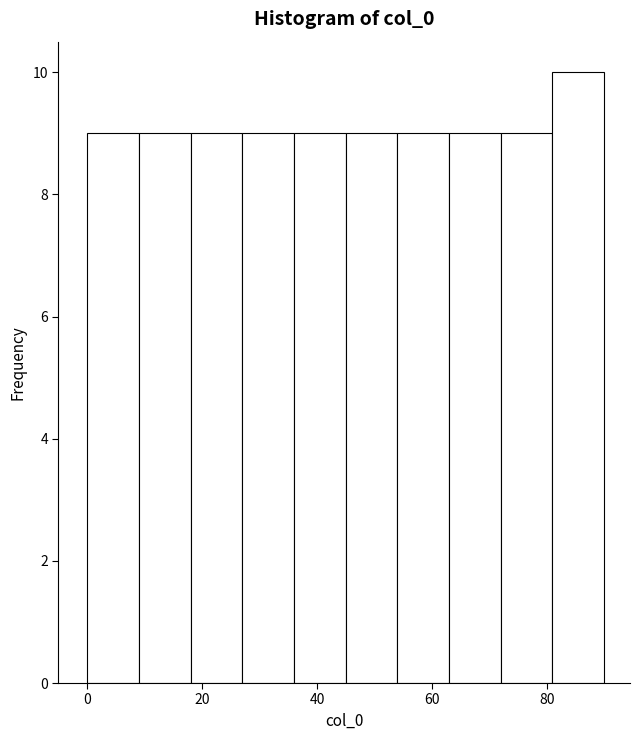

Reading left to right, list every bar in this chart as the range it spans on the x-axis followed by its height. Neither the bar edges nor the heights are printed on the chart, so give them approximately, as read against the axes.

0 to 9: 9
9 to 18: 9
18 to 27: 9
27 to 36: 9
36 to 45: 9
45 to 54: 9
54 to 63: 9
63 to 72: 9
72 to 81: 9
81 to 90: 10